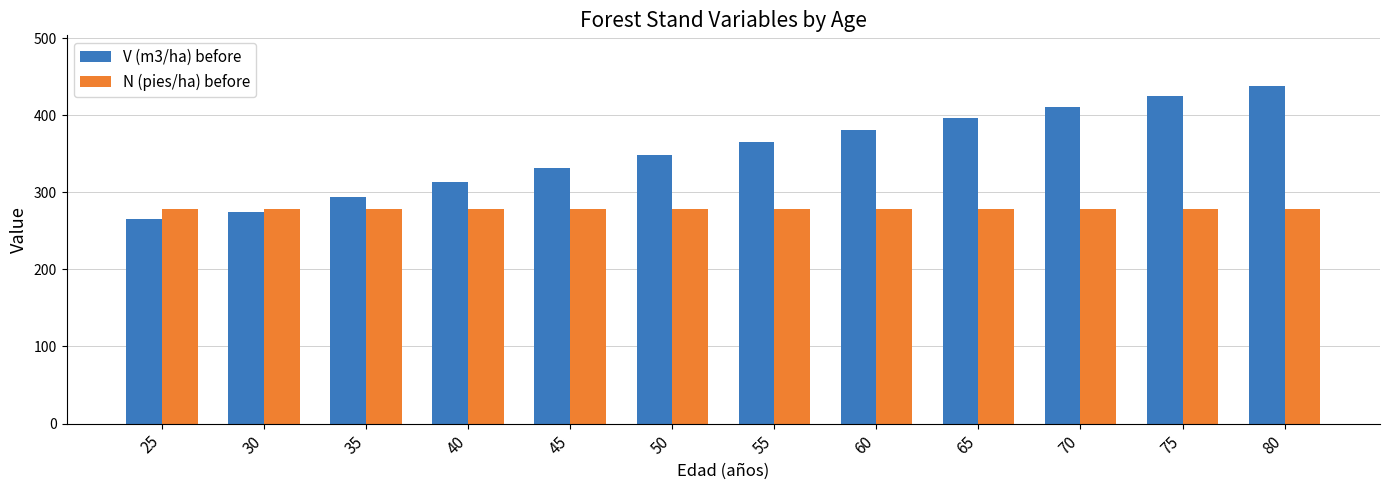

At which category does the chart reach its minimum across all series?

25